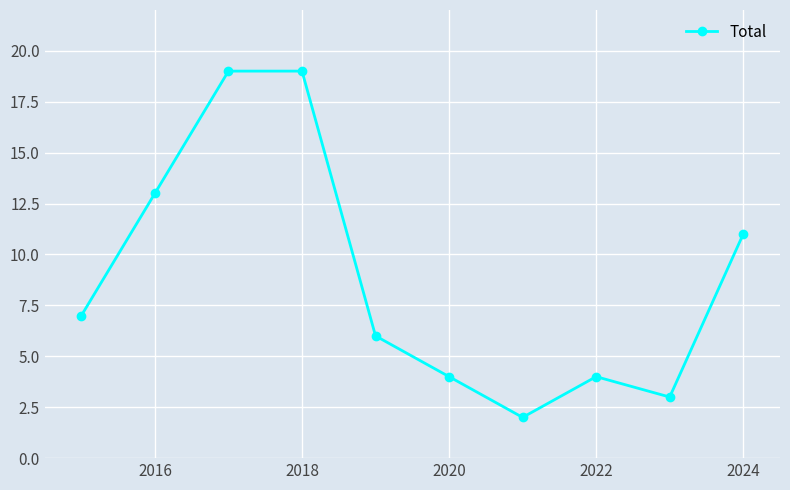

How many points are lower than both their immediate neighbors (excluding endpoints)?

2